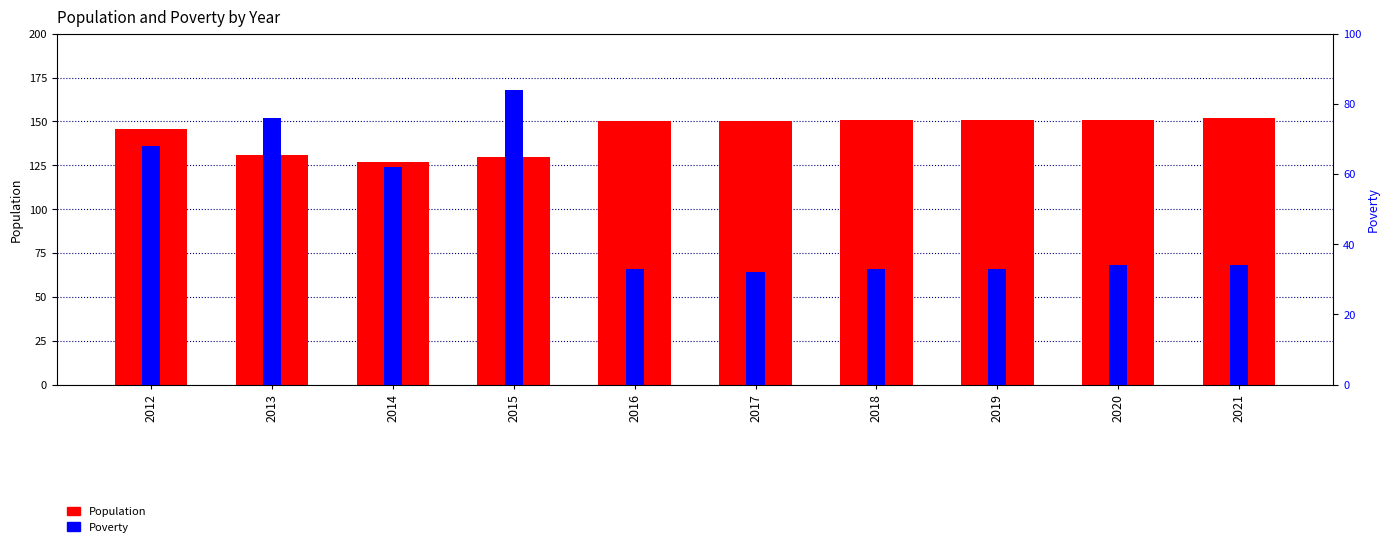

Which label corresponds to the largest value in the chart?

2021